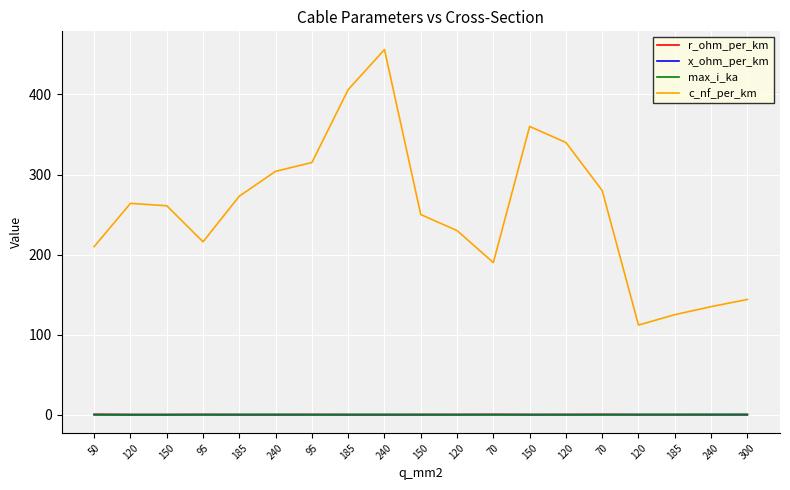

What are all the series names shown in the legend?

r_ohm_per_km, x_ohm_per_km, max_i_ka, c_nf_per_km